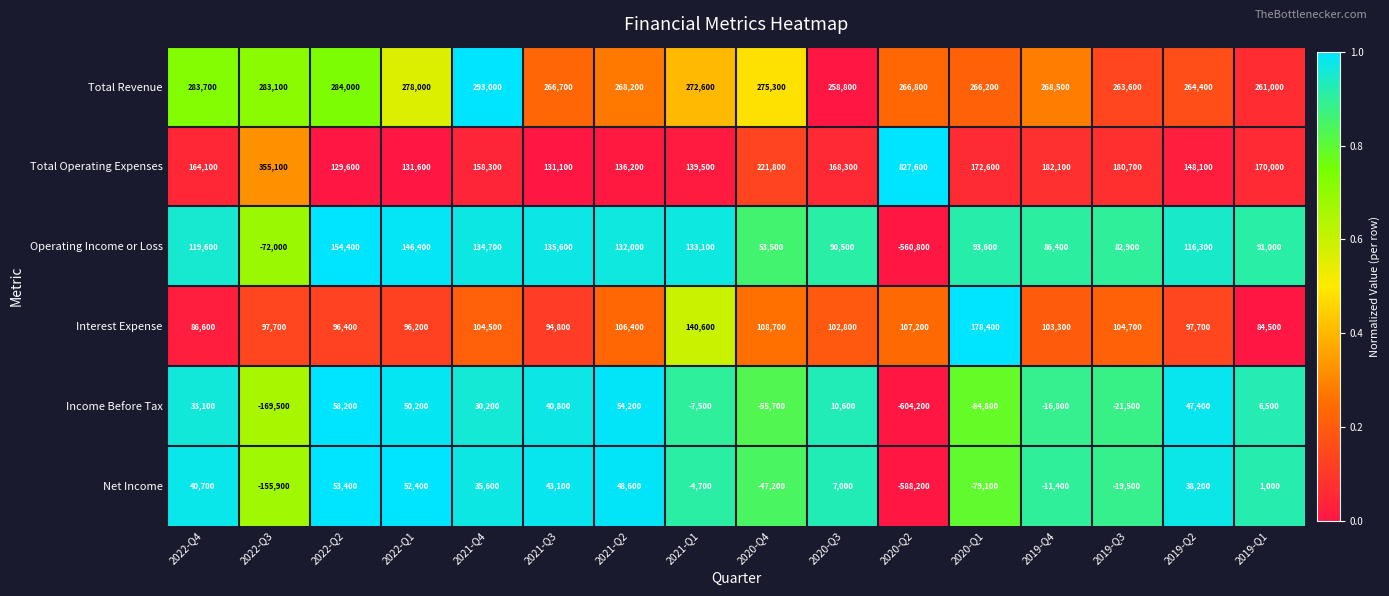

Which series has the largest range (max minus min)?

Operating Income or Loss